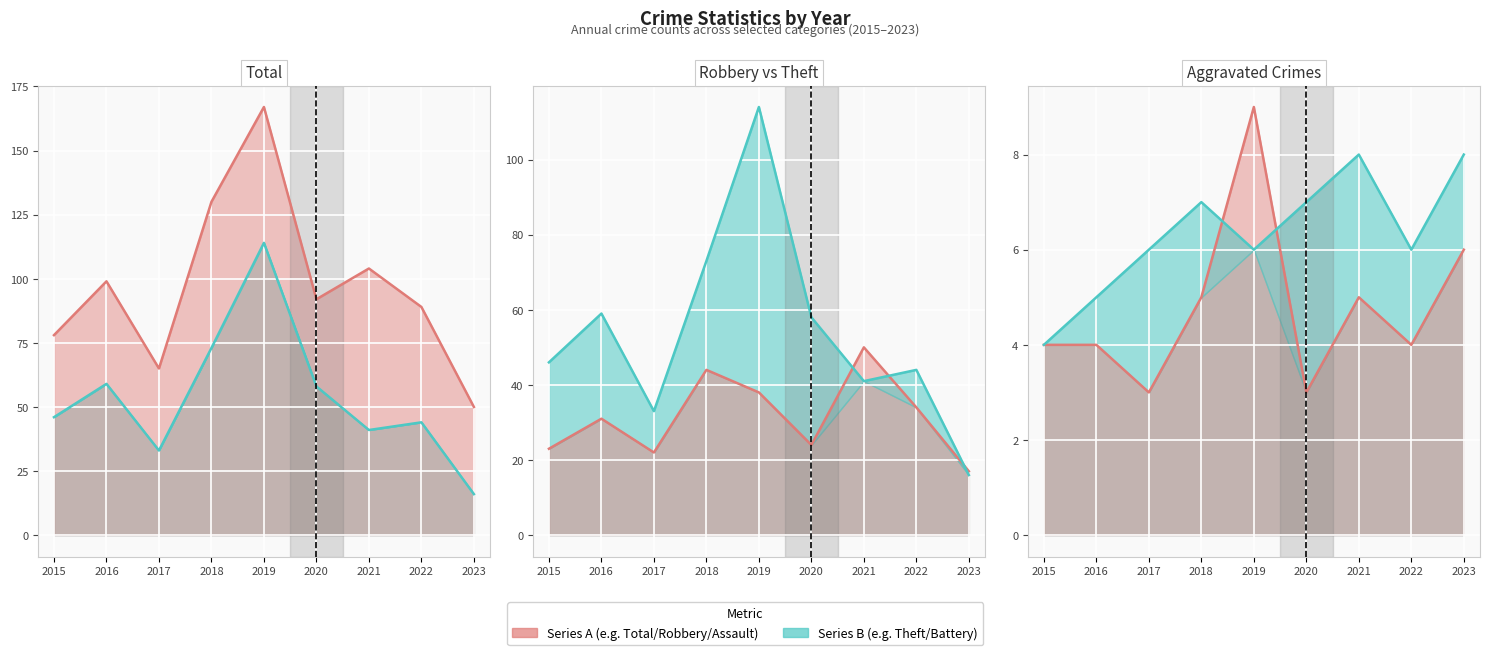

Reading left to right, list all the values displayed in this chart.

Total (line): 2015=78	2016=99	2017=65	2018=130	2019=167	2020=92	2021=104	2022=89	2023=50
Theft (line): 2015=46	2016=59	2017=33	2018=73	2019=114	2020=58	2021=41	2022=44	2023=16
Robbery (line): 2015=23	2016=31	2017=22	2018=44	2019=38	2020=24	2021=50	2022=34	2023=17
Aggravated Assault (line): 2015=4	2016=4	2017=3	2018=5	2019=9	2020=3	2021=5	2022=4	2023=6
Aggravated Battery (line): 2015=4	2016=5	2017=6	2018=7	2019=6	2020=7	2021=8	2022=6	2023=8